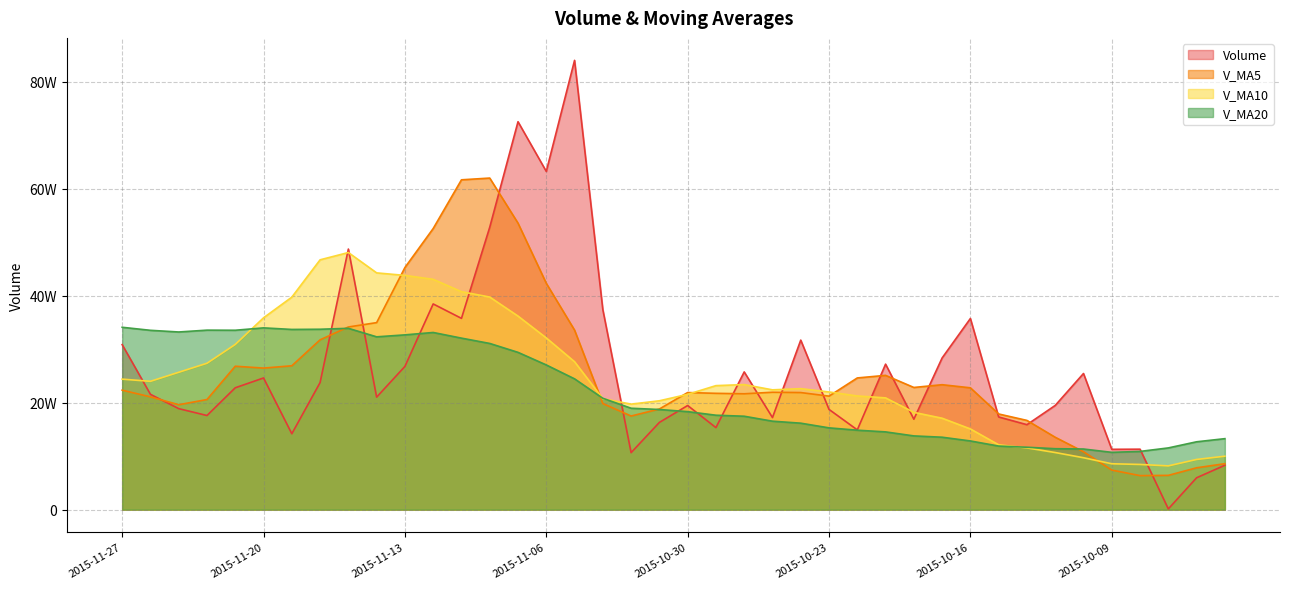

Which category has the highest value across all series?

2015-11-05